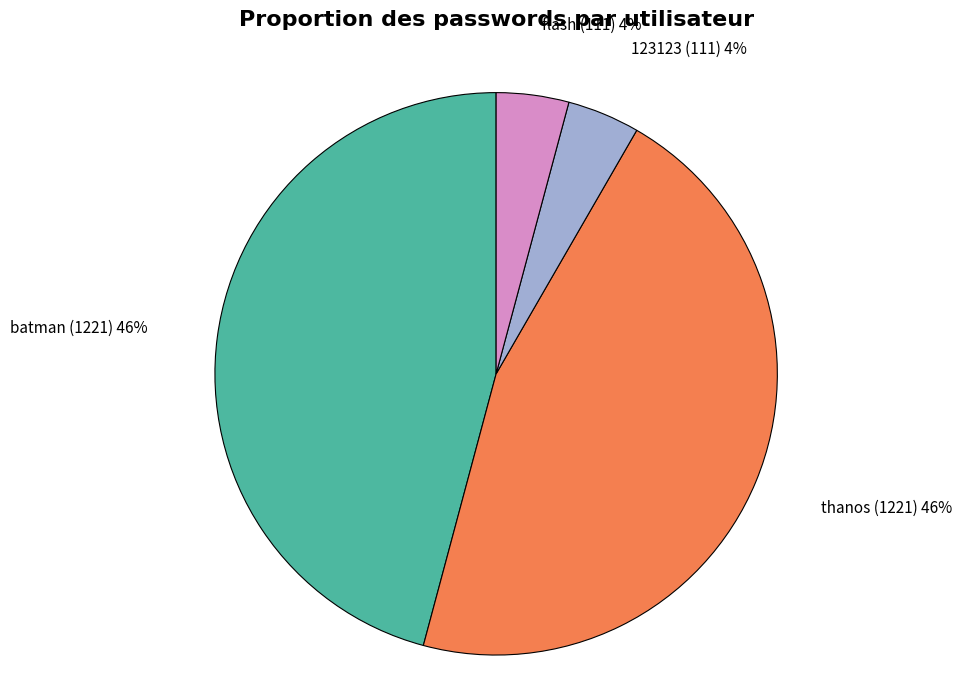

Is there any slice that represents more than half of the pie?

No